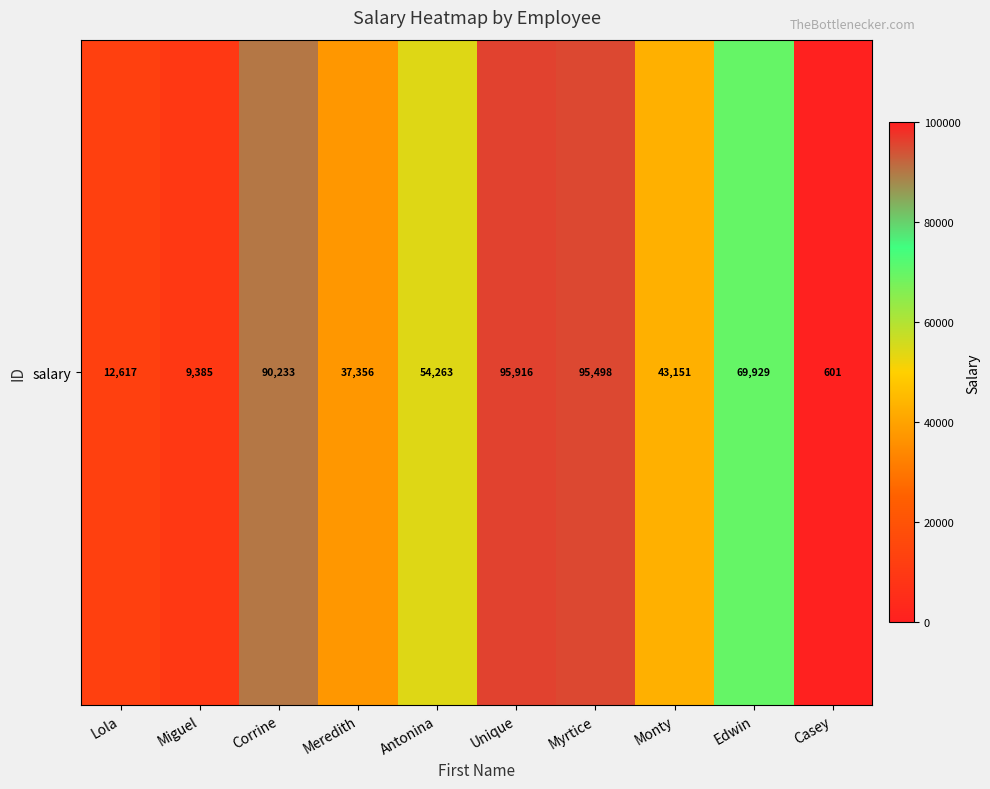

What is the greatest value displayed?

95916